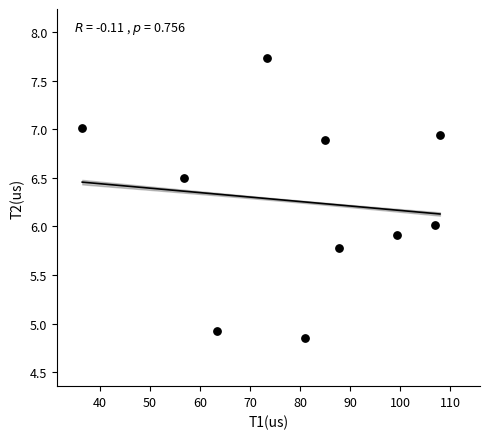

What is the average Y value?

6.3